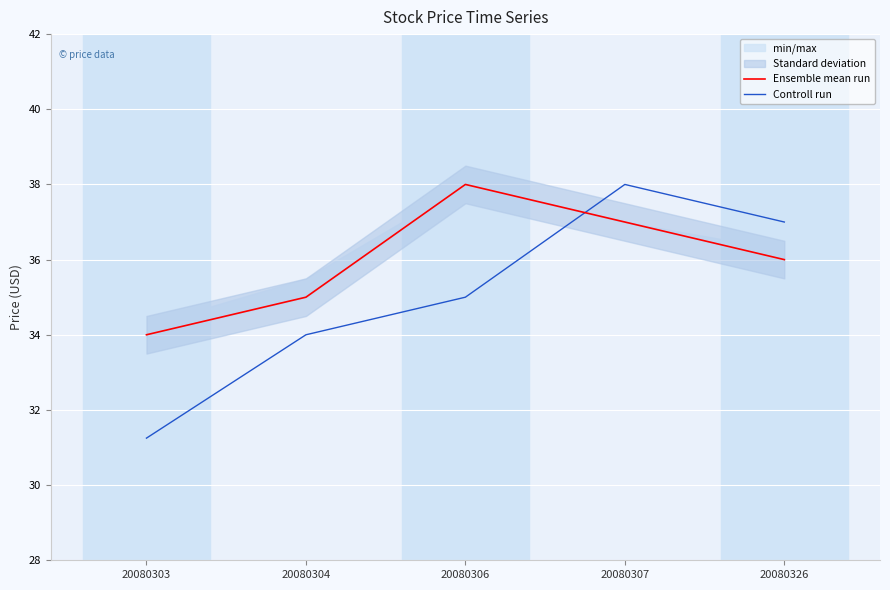

List the series in order of their peak value, highest first.

Ensemble mean run, Controll run